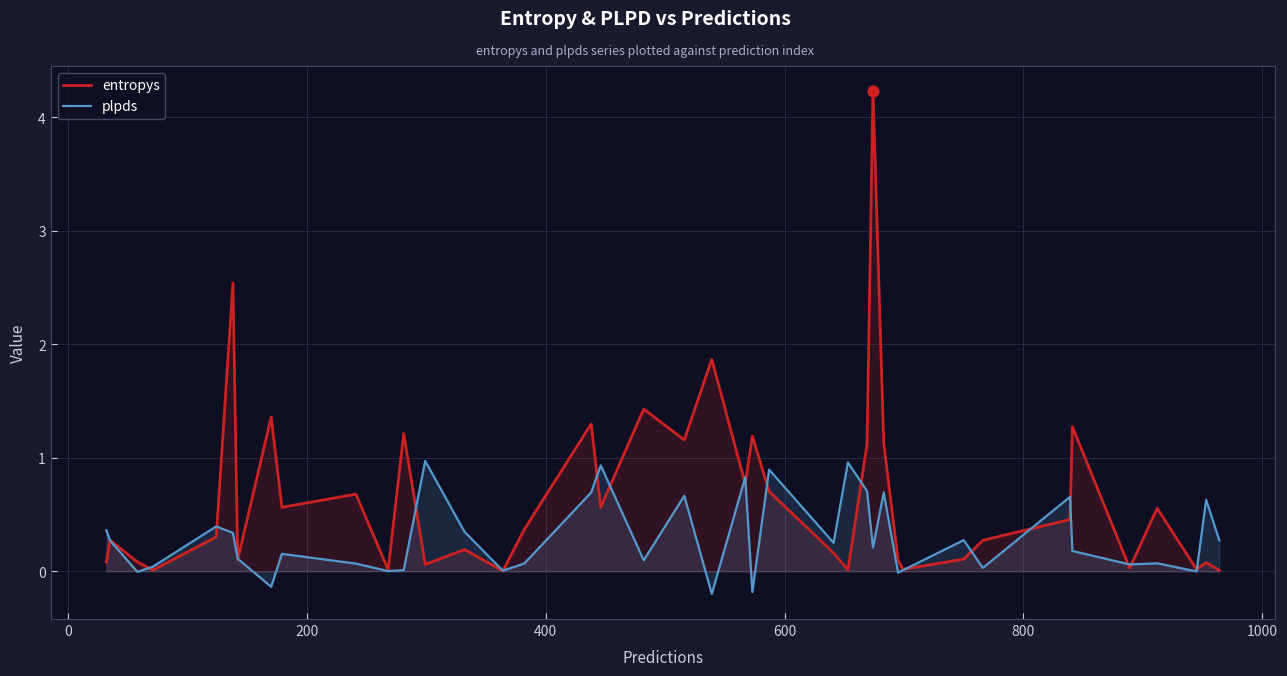

Which series has the largest range (max minus min)?

entropys